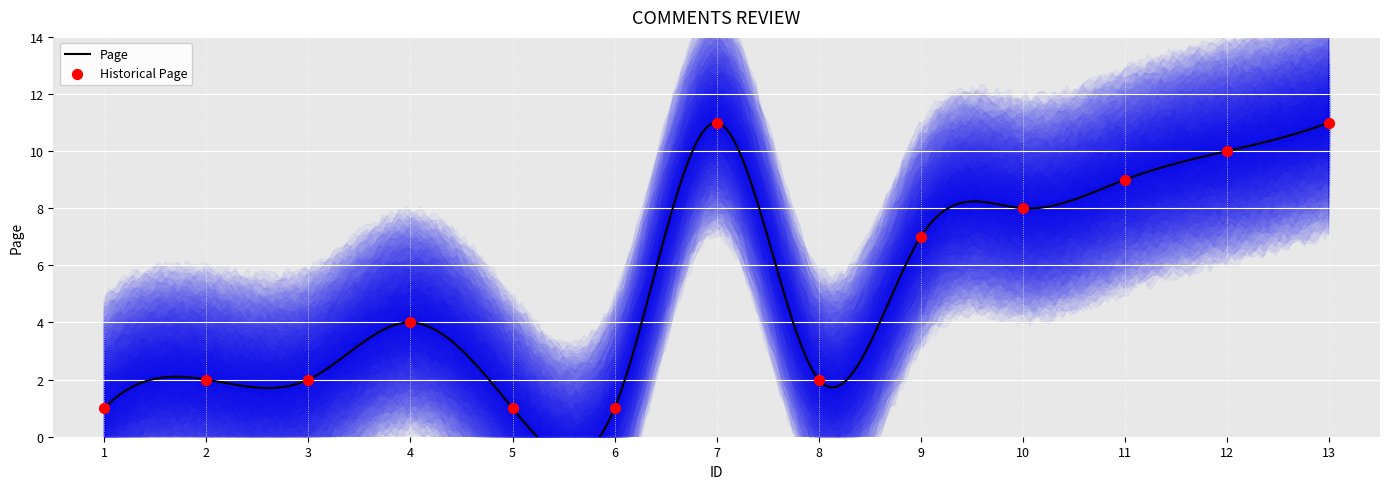

Between 4 and 13, which is larger?

13